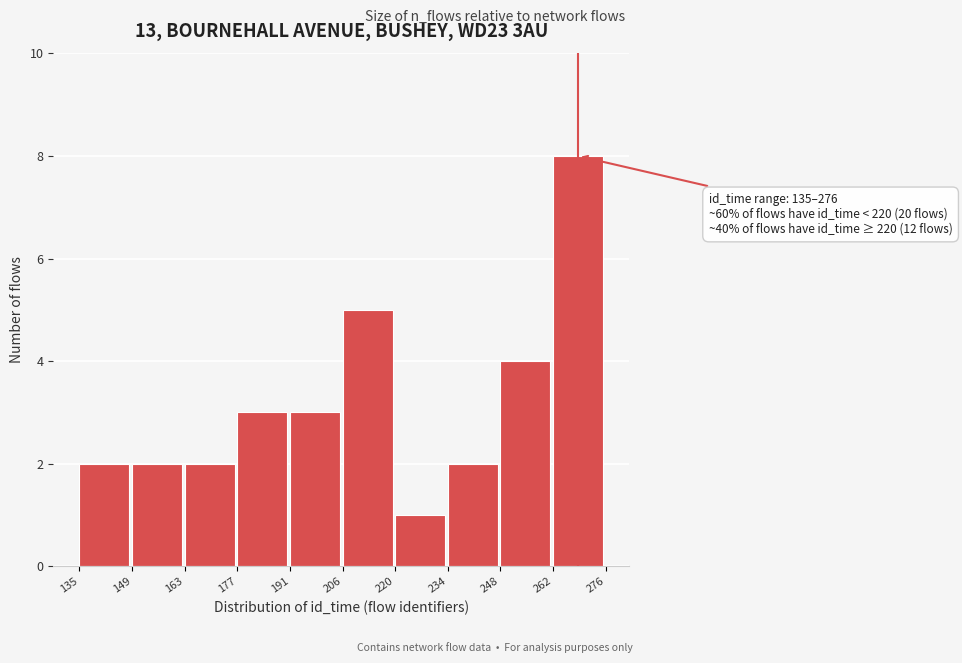

Which range on the x-axis has the tallest bar?

262 to 276